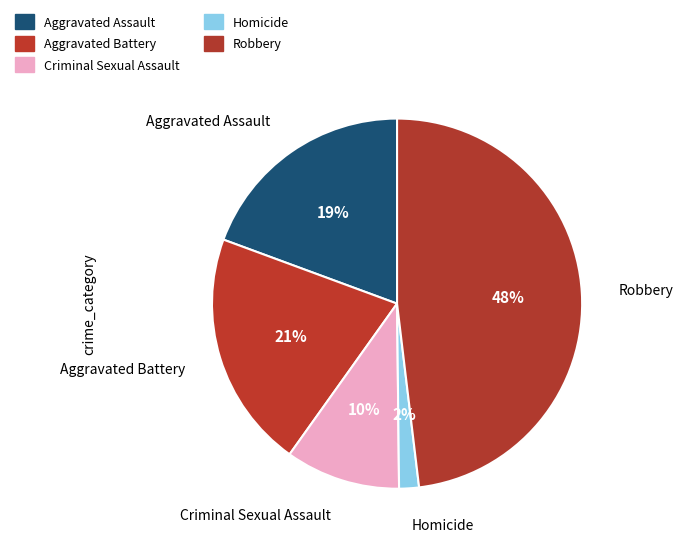

Count the number of slices in the pie.

5